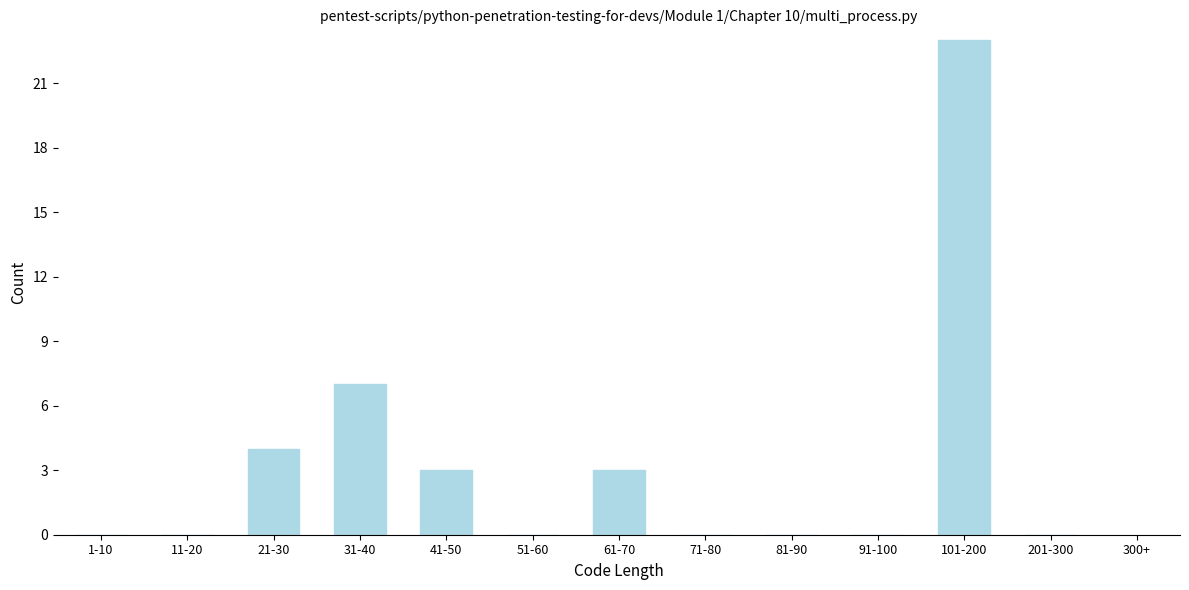

Reading left to right, list all the values displayed in this chart.

1-10=0	11-20=0	21-30=4	31-40=7	41-50=3	51-60=0	61-70=3	71-80=0	81-90=0	91-100=0	101-200=23	201-300=0